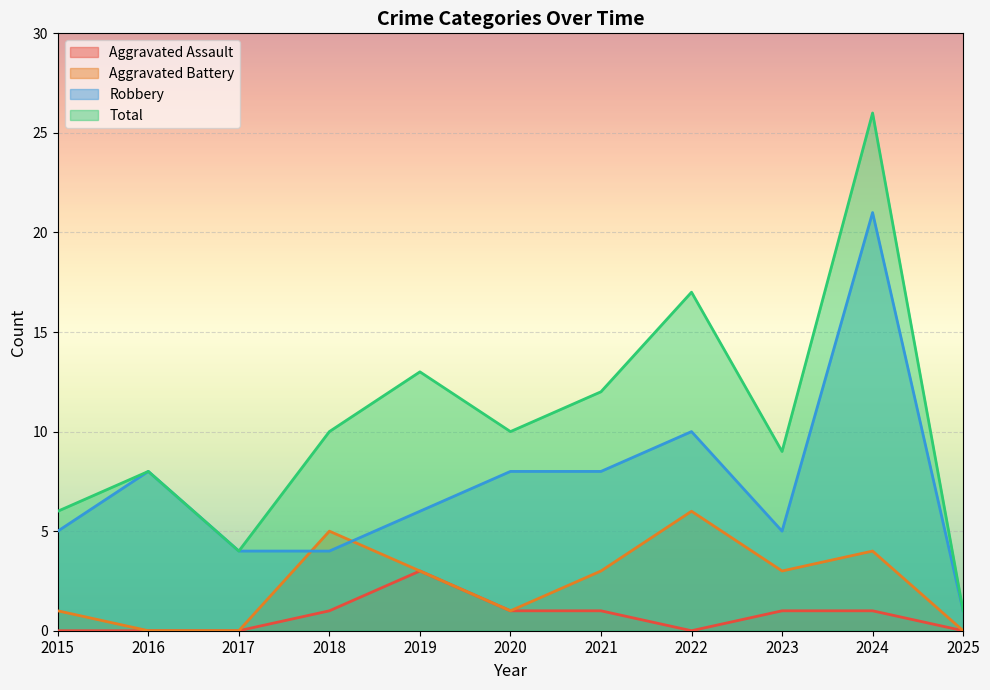

At how many categories does at least one series exceed 2?

10